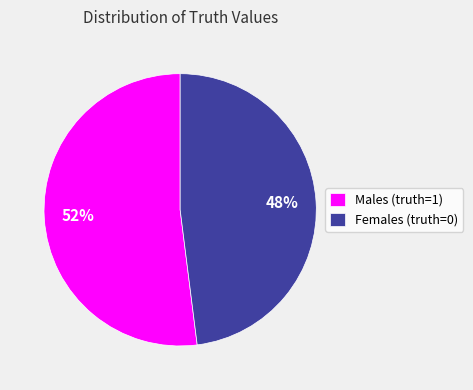

Do Males (truth=1) and Females (truth=0) together represent more than half of the pie?

Yes